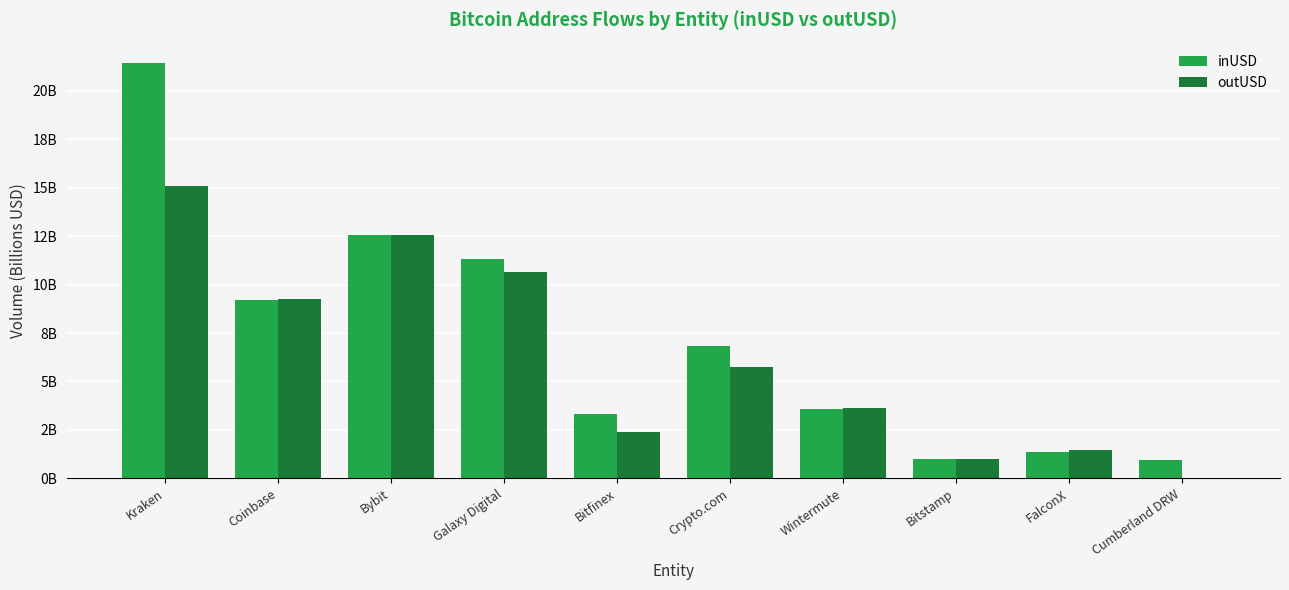

What are all the series names shown in the legend?

inUSD, outUSD